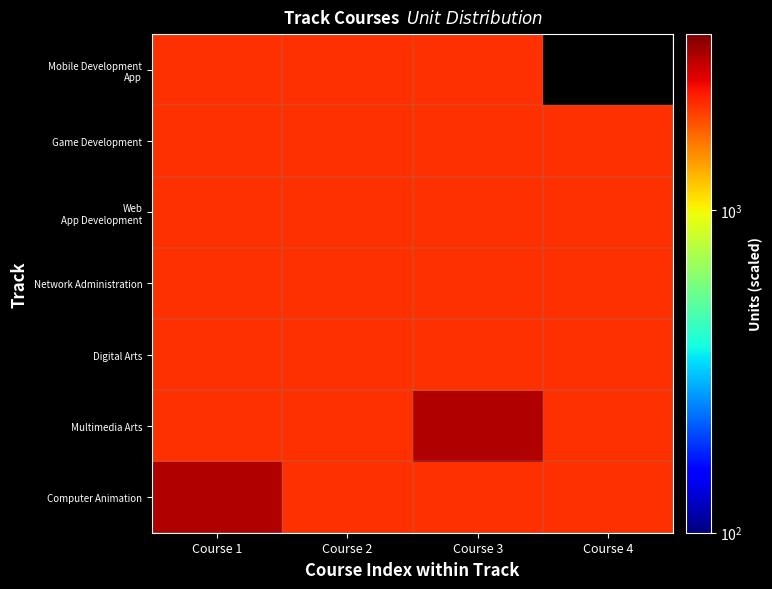

What is the minimum value shown in the chart?

2103.0